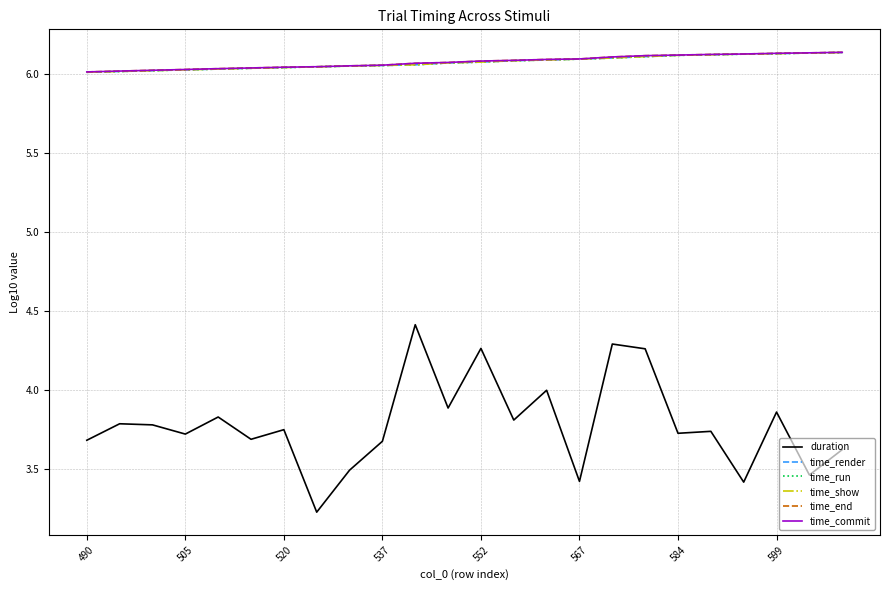

True or false: time_commit and duration intersect in this chart.

False